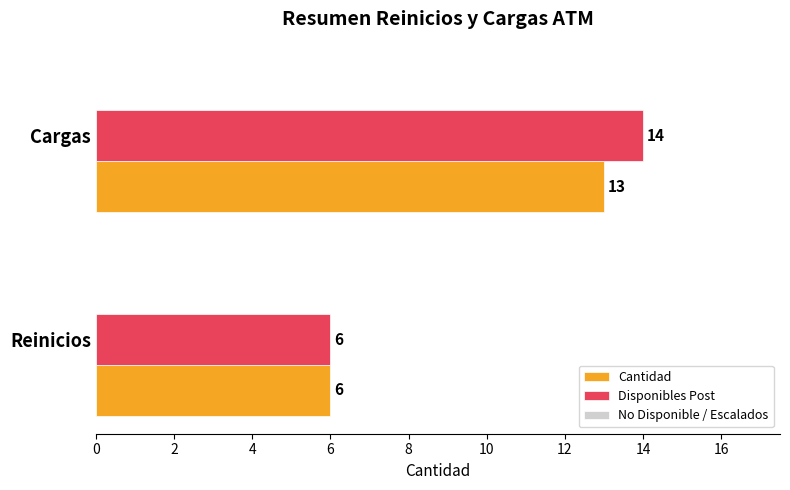

Is it true that Disponibles Post equals 14 at Cargas?

True